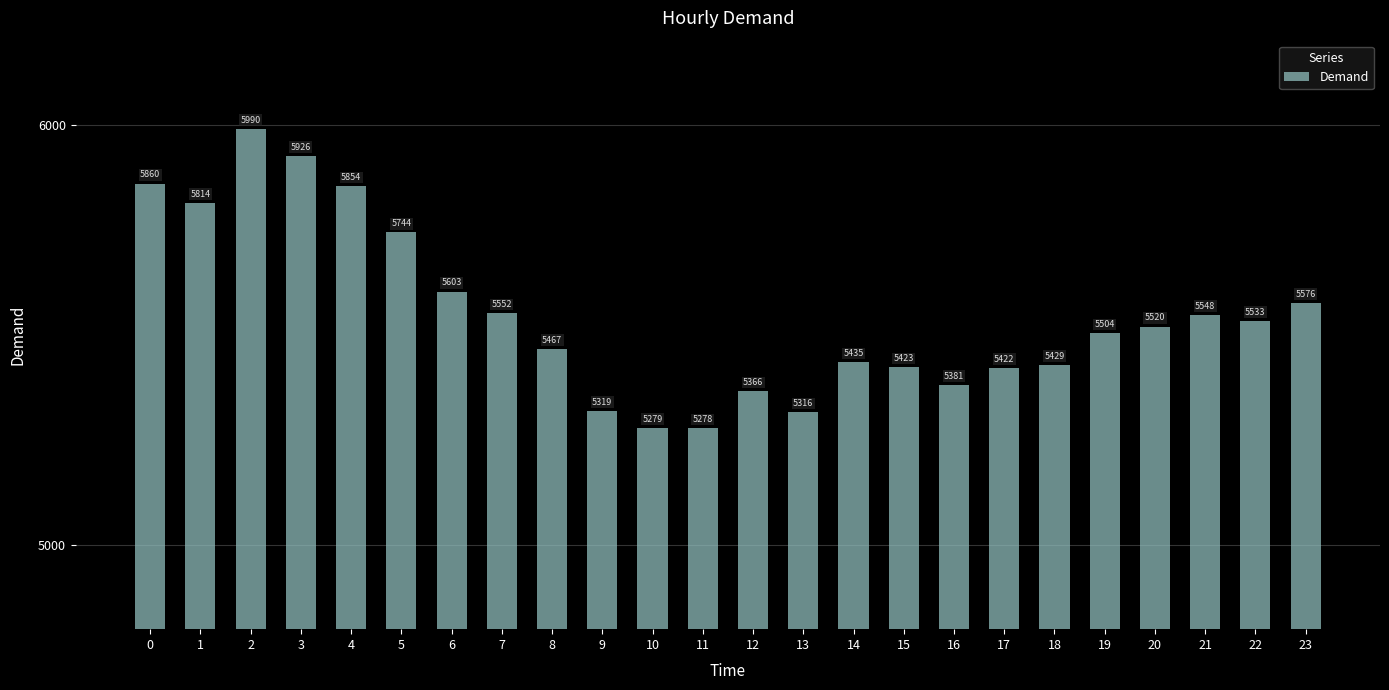

The value at 12 is 2211. True or false?

False